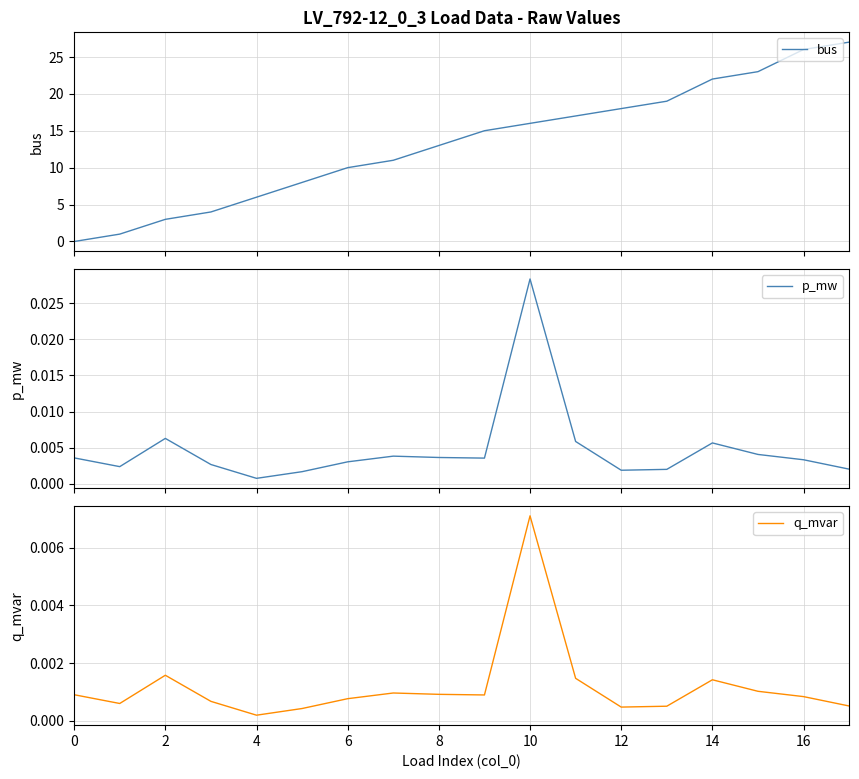

At which label is q_mvar closest to 0?

4